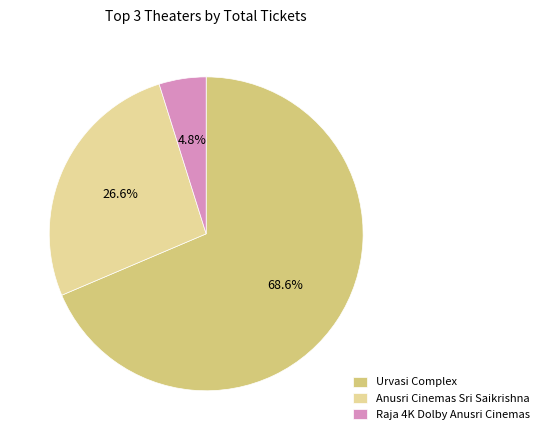

What is the majority slice?

Urvasi Complex